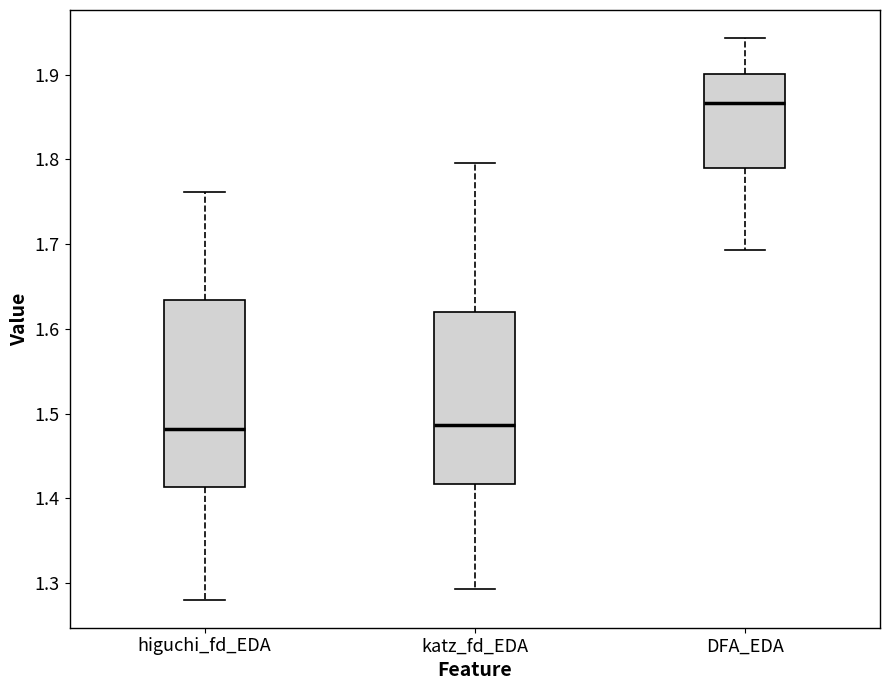

Which box's median line is the highest?

DFA_EDA